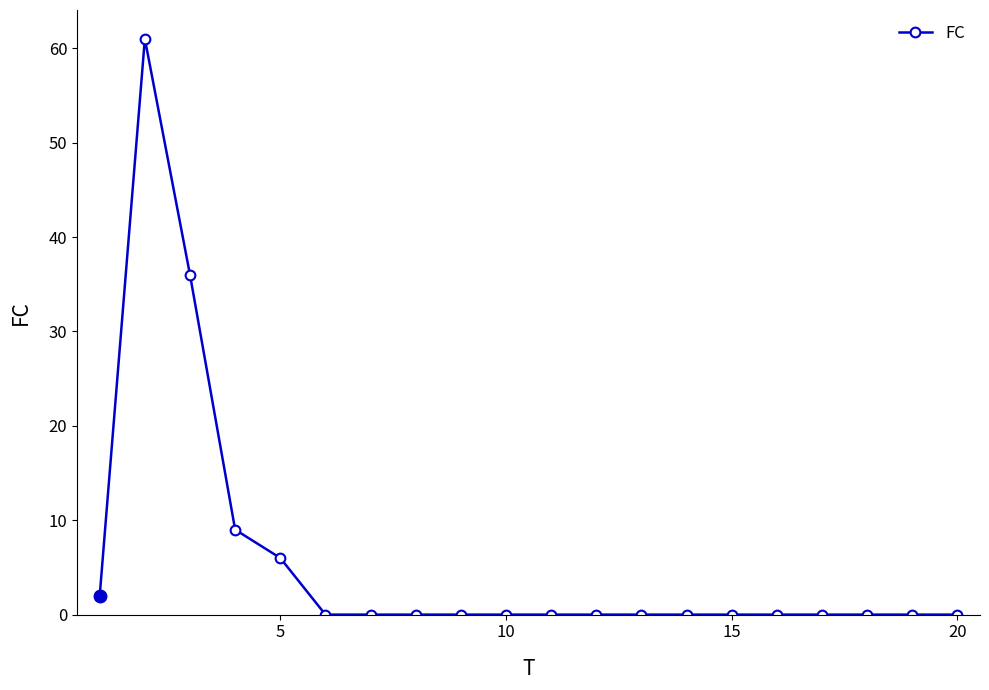

What is the greatest value displayed?

61